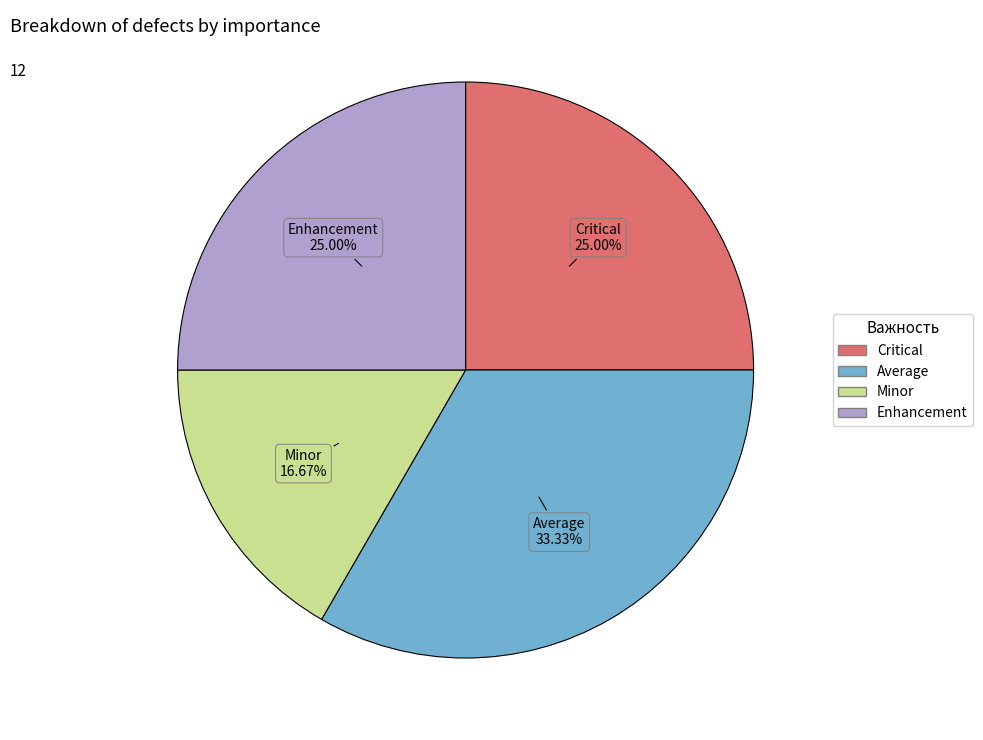

The Minor slice represents 17% of the pie. True or false?

True